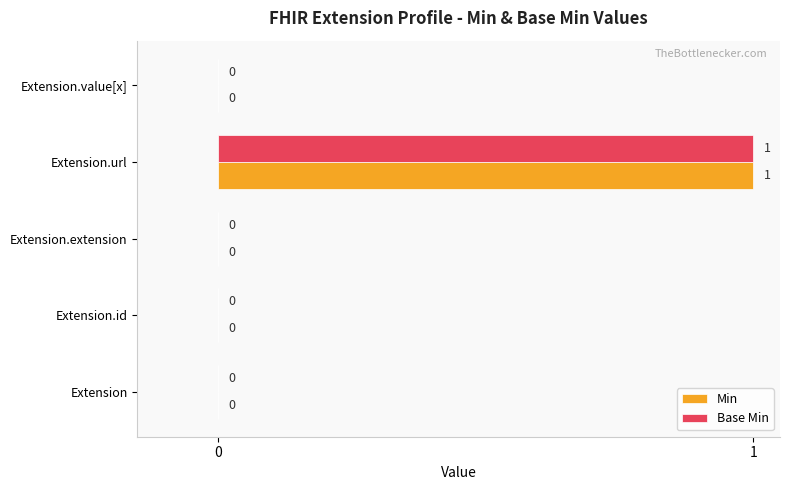

At which label does Min reach its peak?

Extension.url